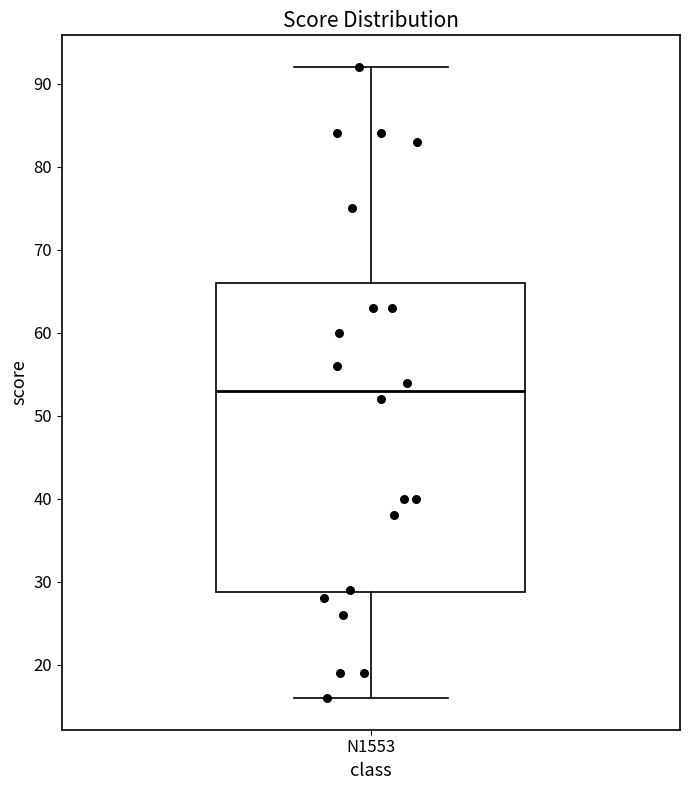

Transcribe this box plot: give where the median line is, the range the box spans, and where the two whiskers end, as read against the y-axis. The values are not printed on the chart, so give them approximately, as read against the axis.

median 53, box 29 to 66, whiskers 16 to 92